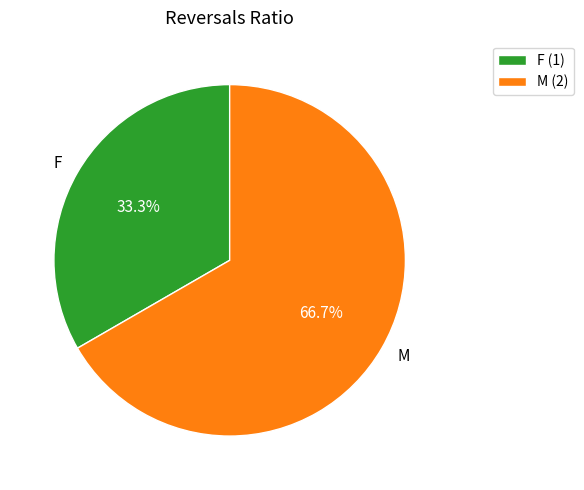

What is the majority slice?

M